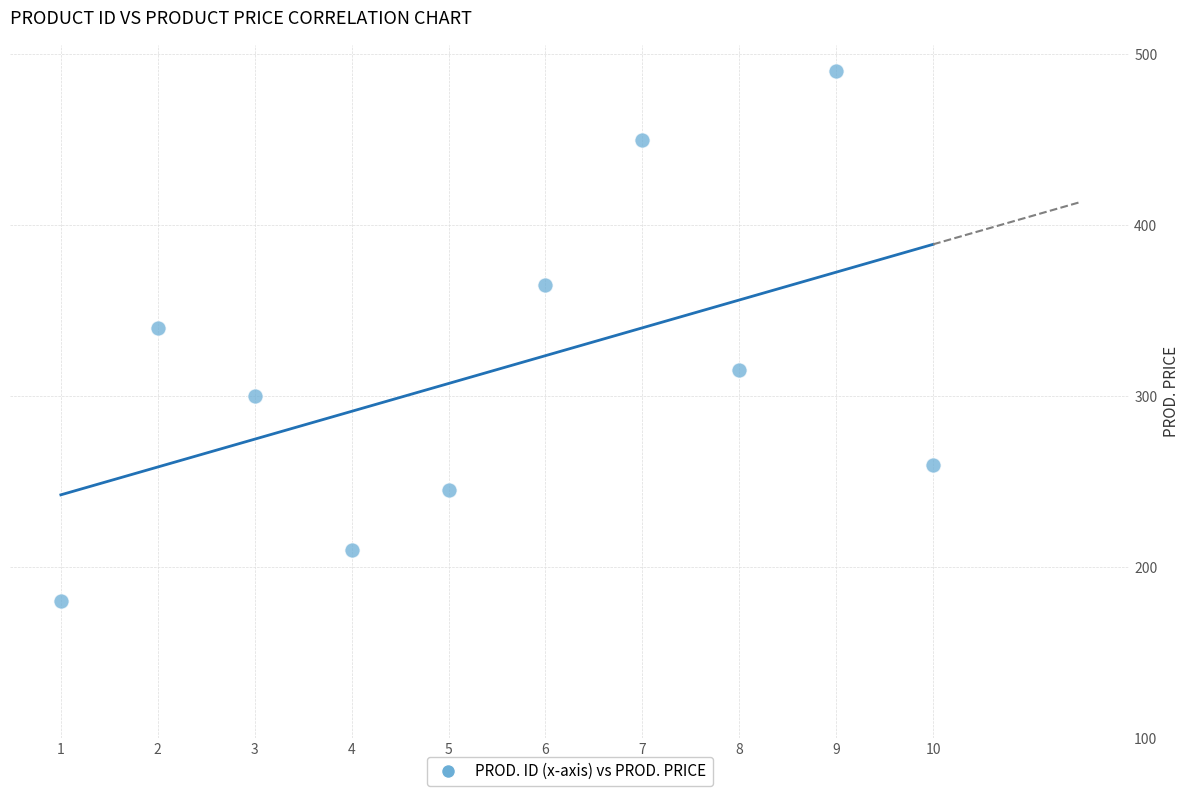

What is the average Y value?

316